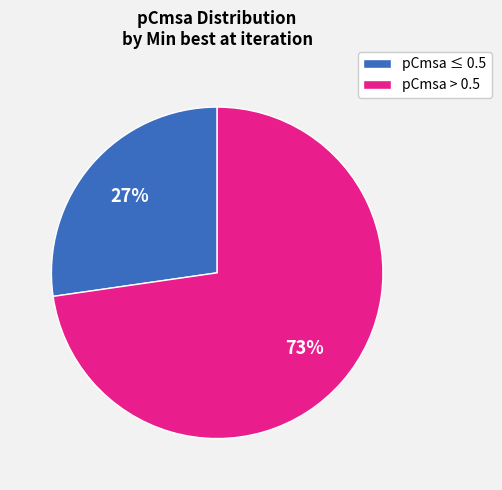

Is there any slice that represents more than half of the pie?

Yes